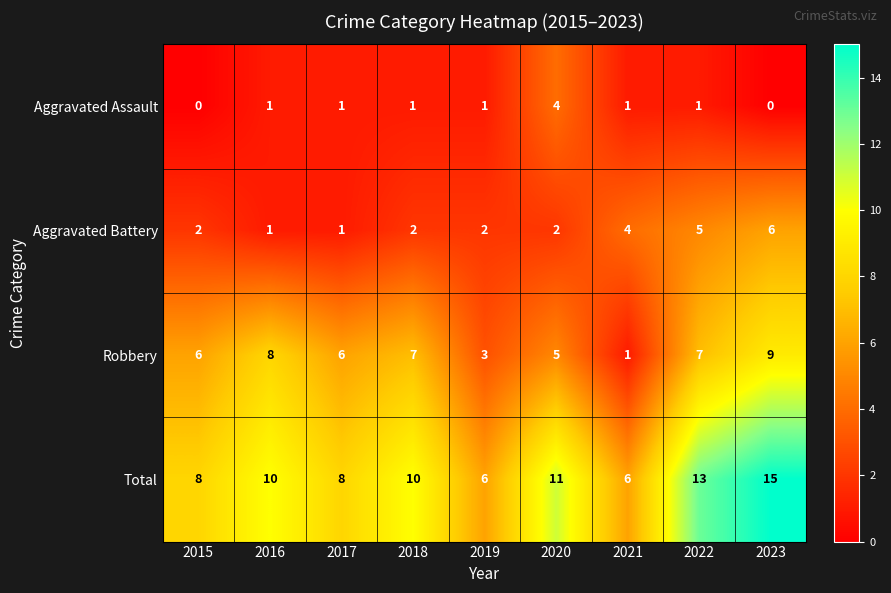

What is the total value across all series at 2017?

16